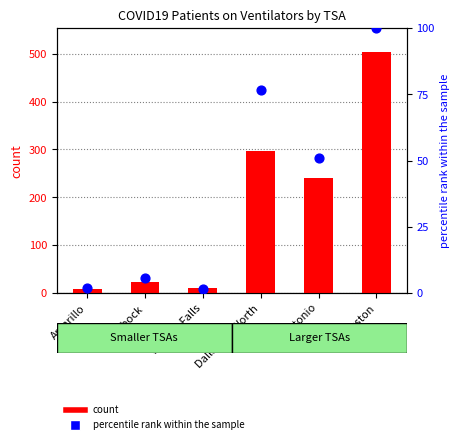

At how many categories does at least one series exceed 457?

1